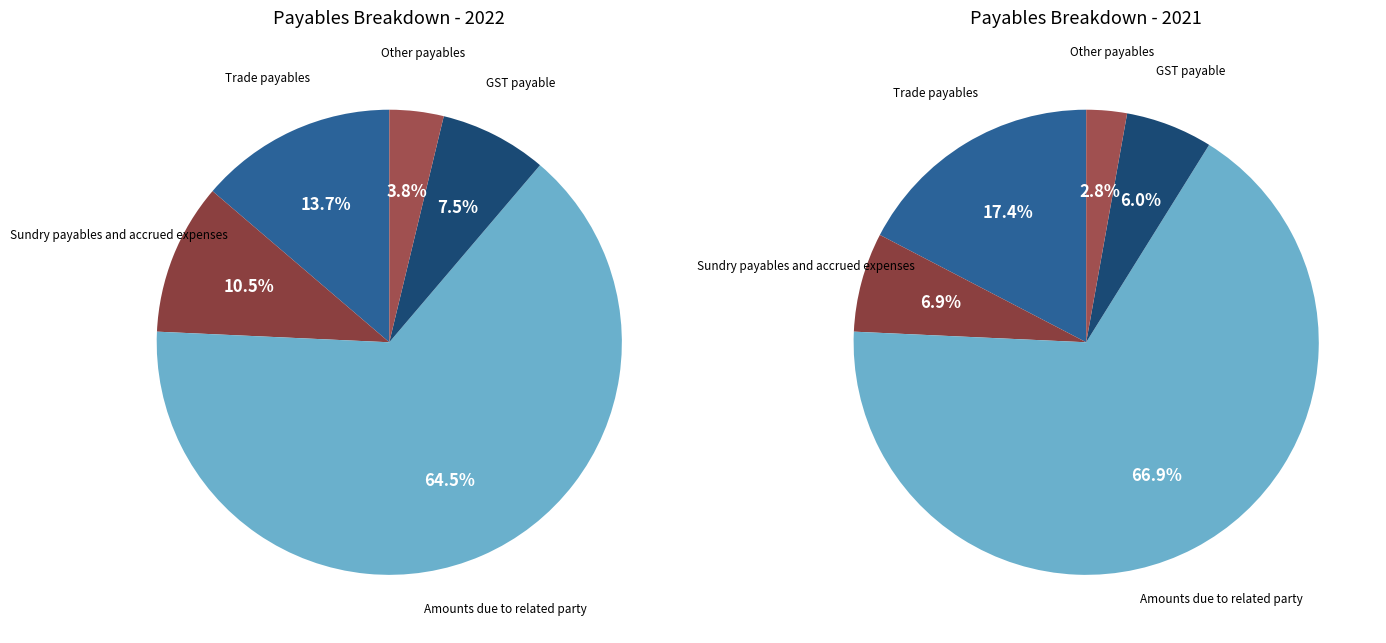

What is the majority slice?

Amounts due to related party